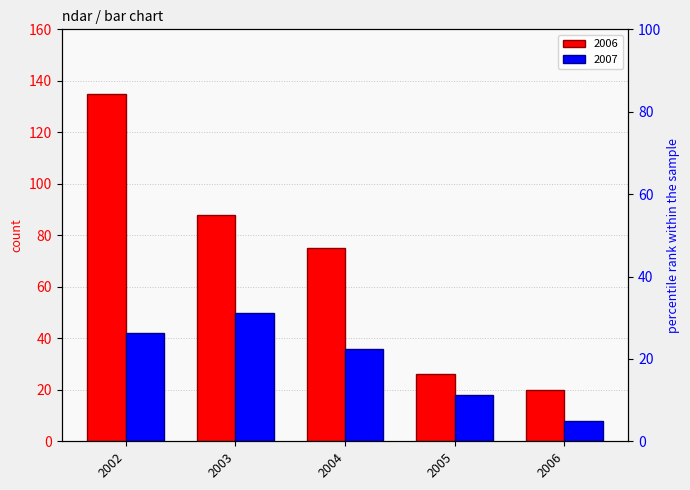

True or false: 2006 has a value of 110 at 2004.

False